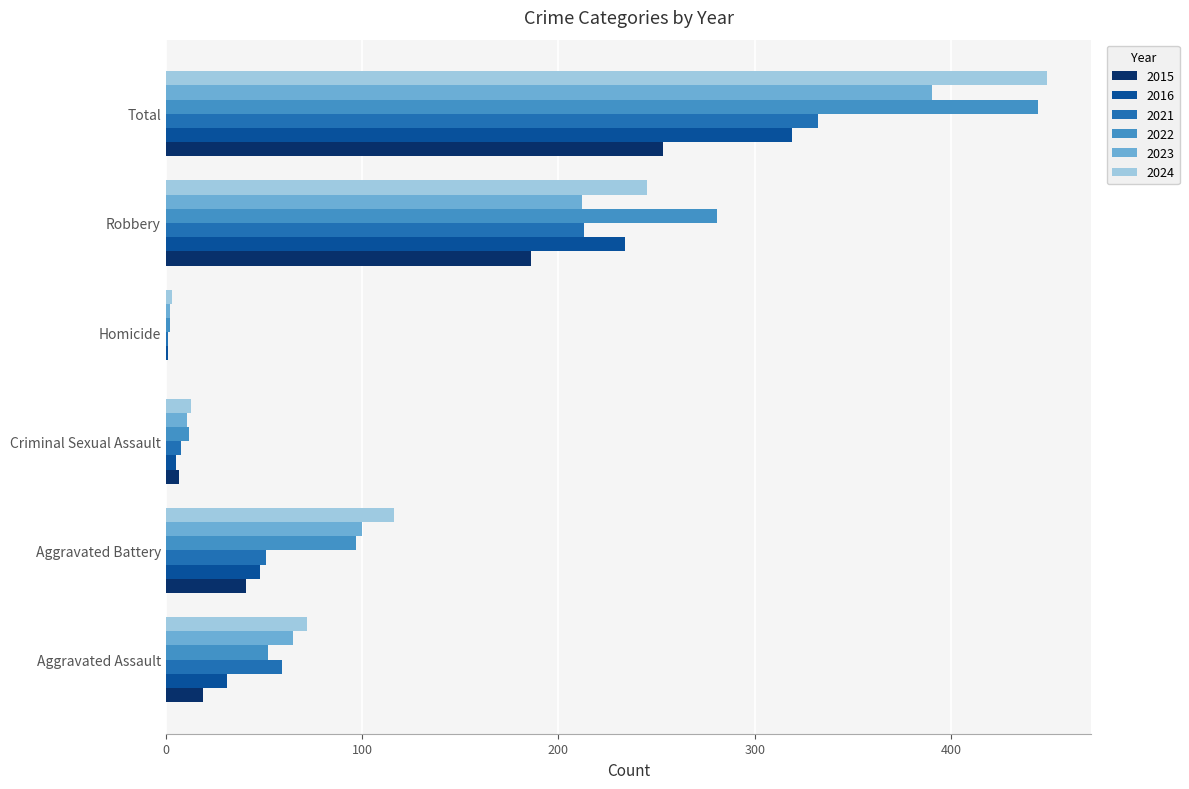

What is the sum of all 2022 values?

888